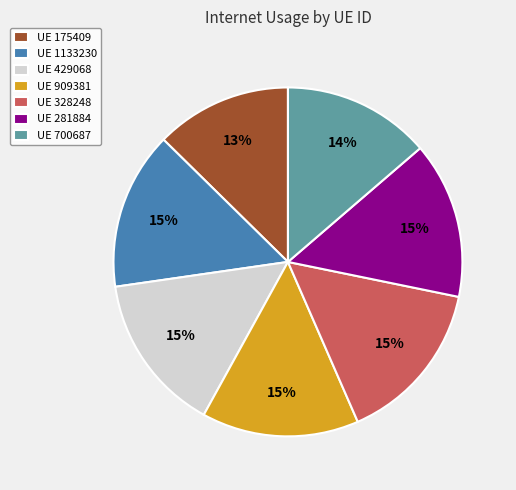

Does UE 1133230 account for over 50% of the chart?

No